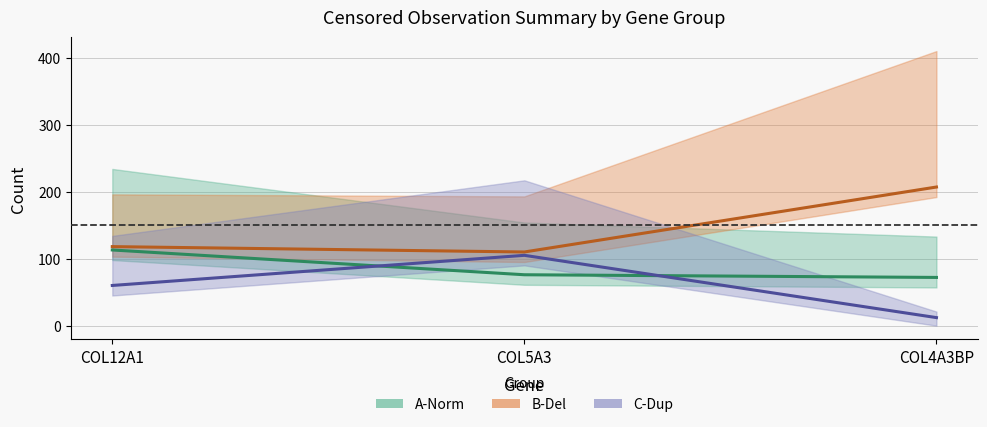

What is the difference between the maximum and second lowest values in the C-Dup N of Events series?

45